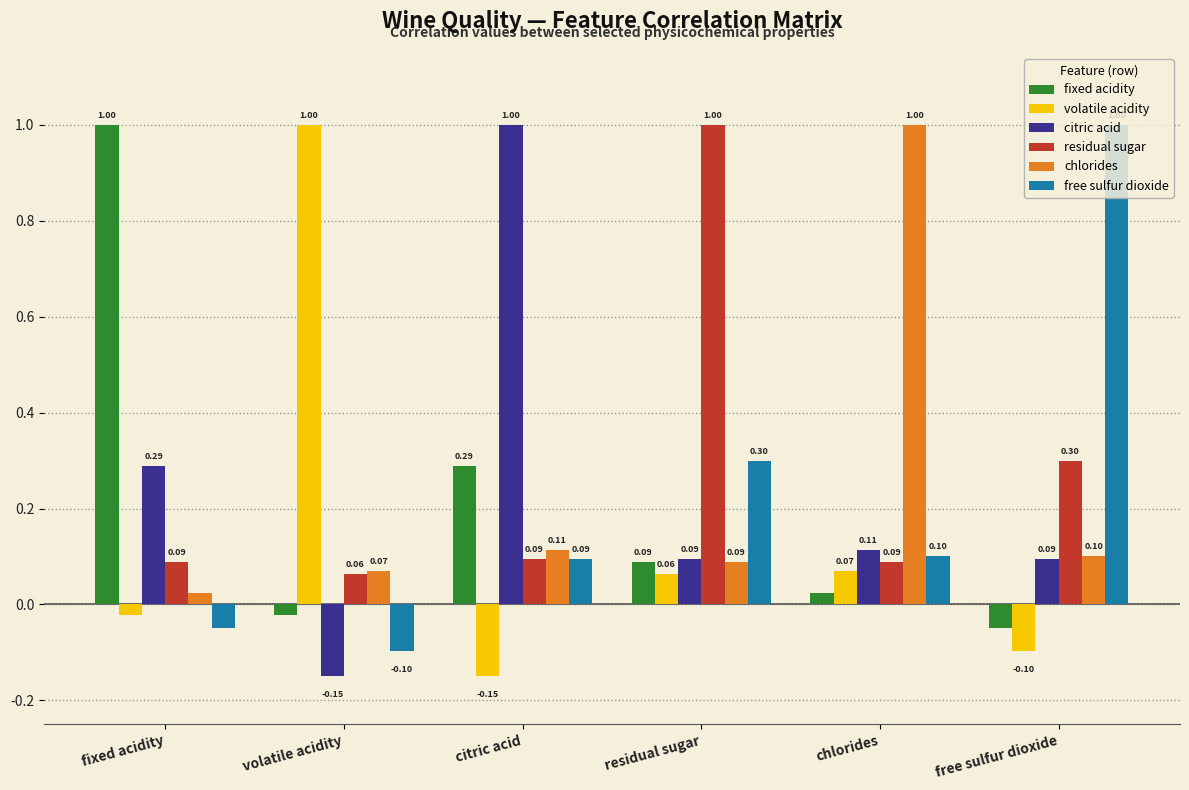

What is the highest value of the chlorides series?

1.0